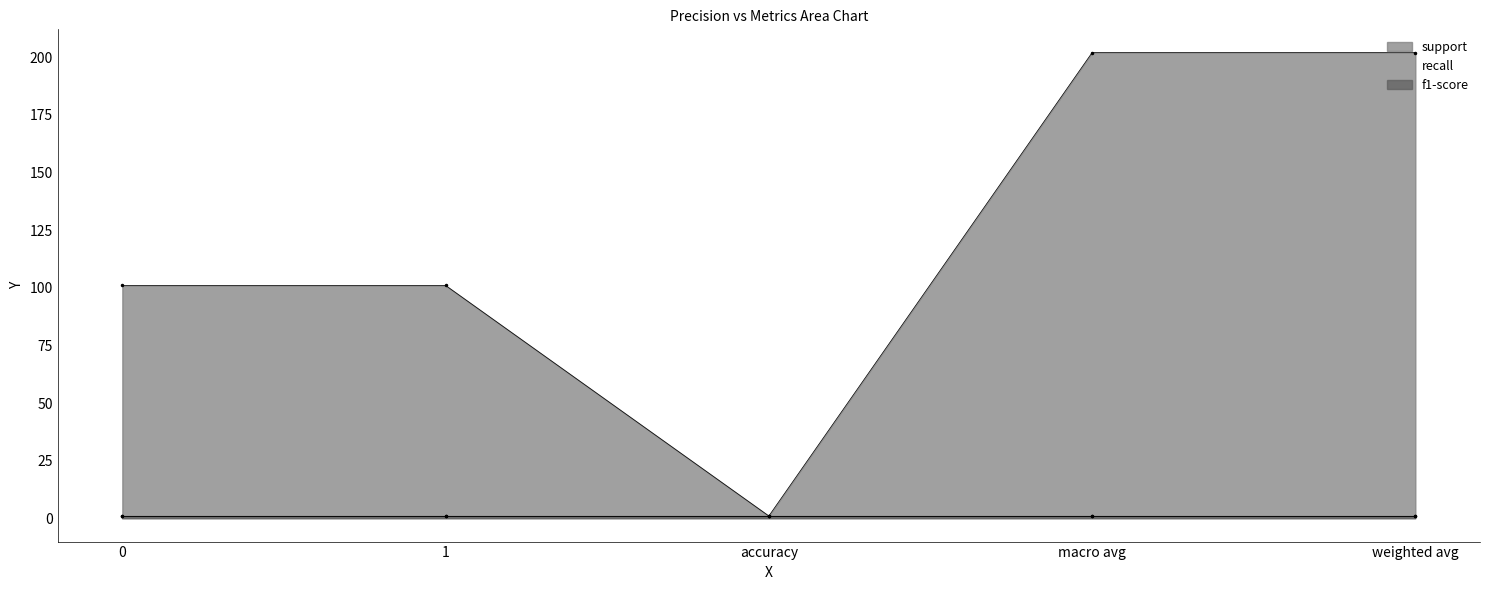

At macro avg, list the series in order from smallest to largest.

recall, f1-score, support